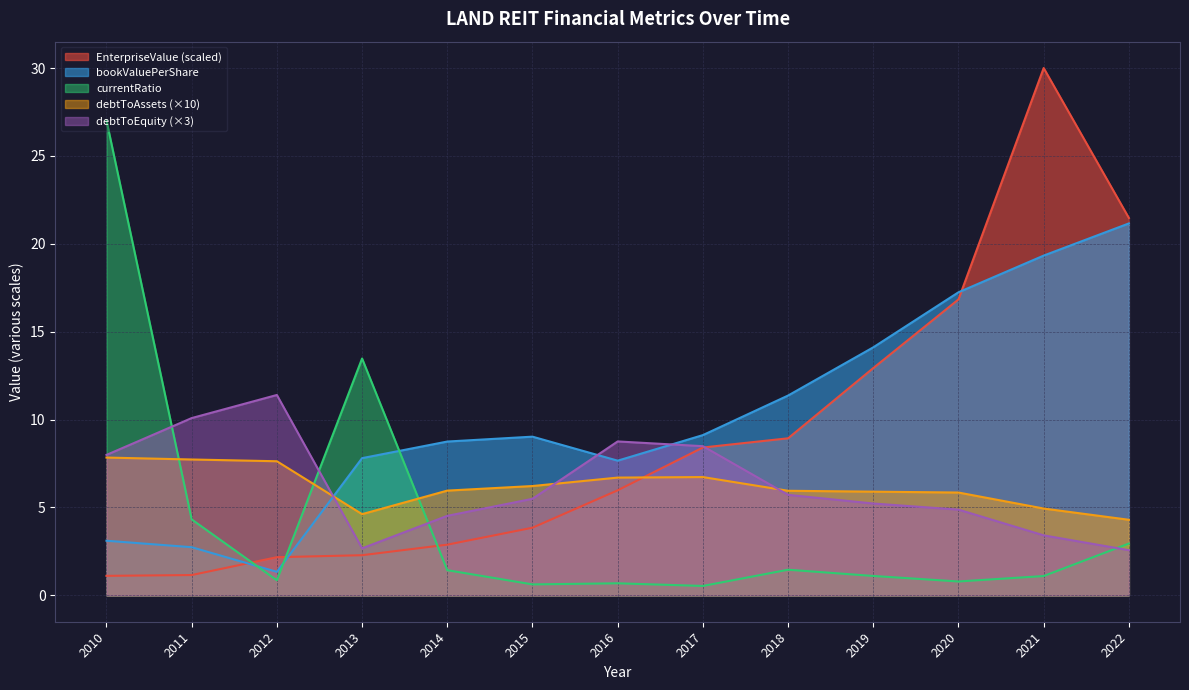

What is the sum of the EnterpriseValue values at 2021 and 2020?

46.8